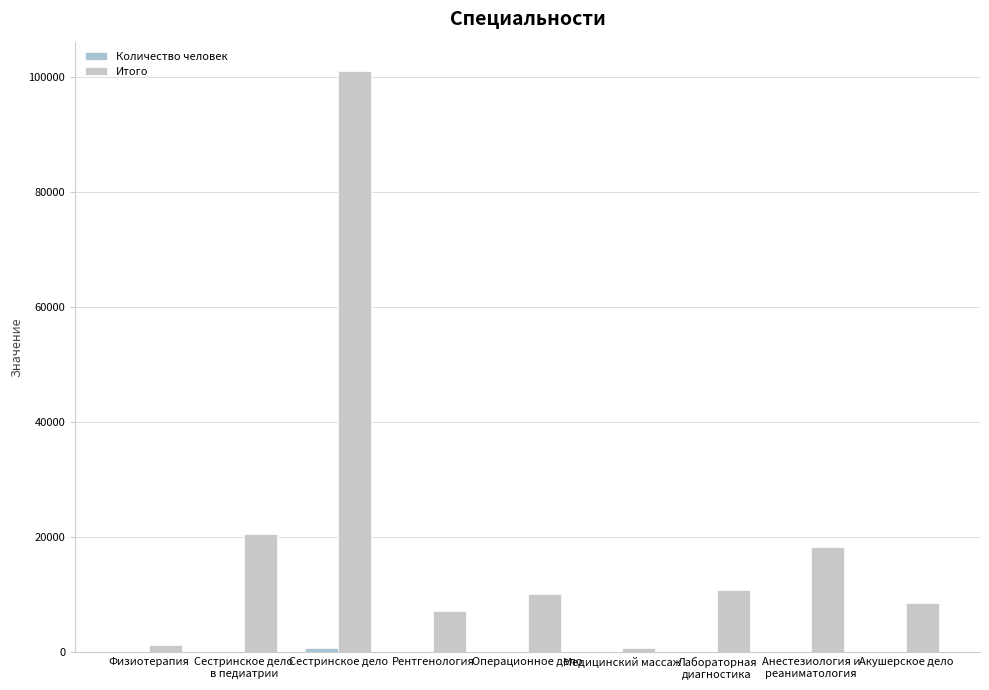

What is the average value of the Количество человек series?

138